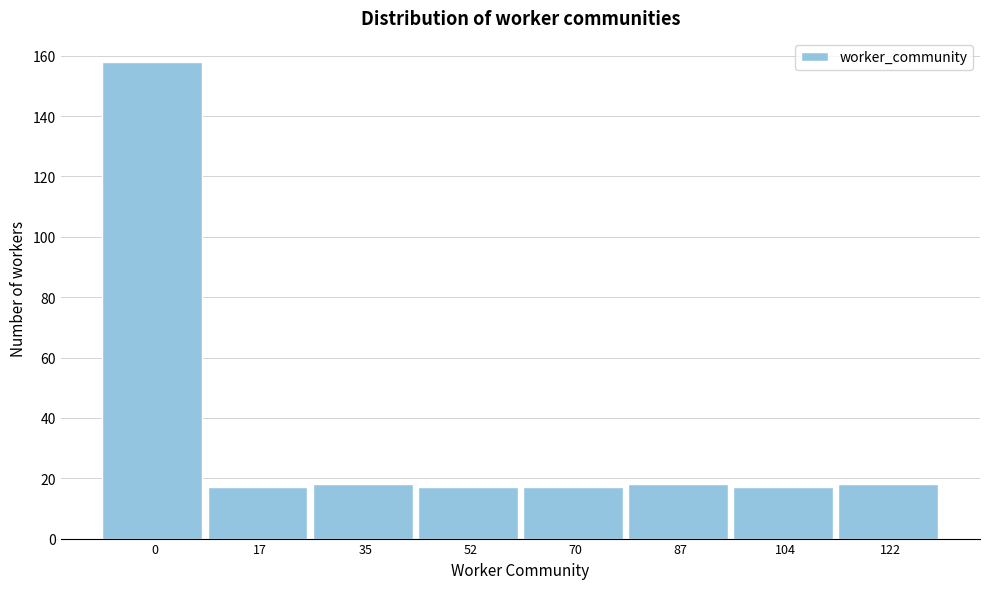

Reading right to left, extract all data points from this chart.

18	17	18	17	17	18	17	158